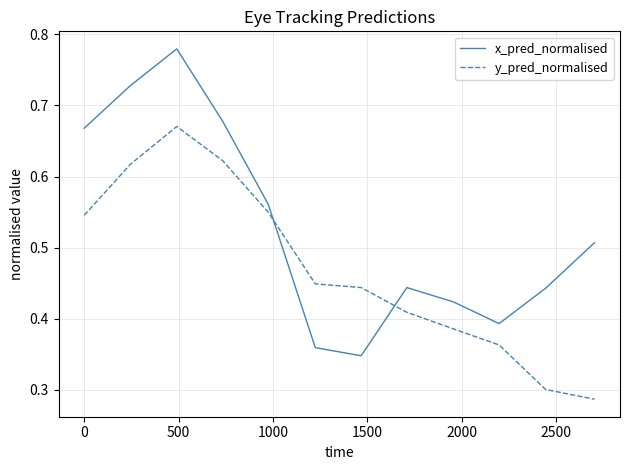

Which series ends up on top after the final intersection of y_pred_normalised and x_pred_normalised?

x_pred_normalised